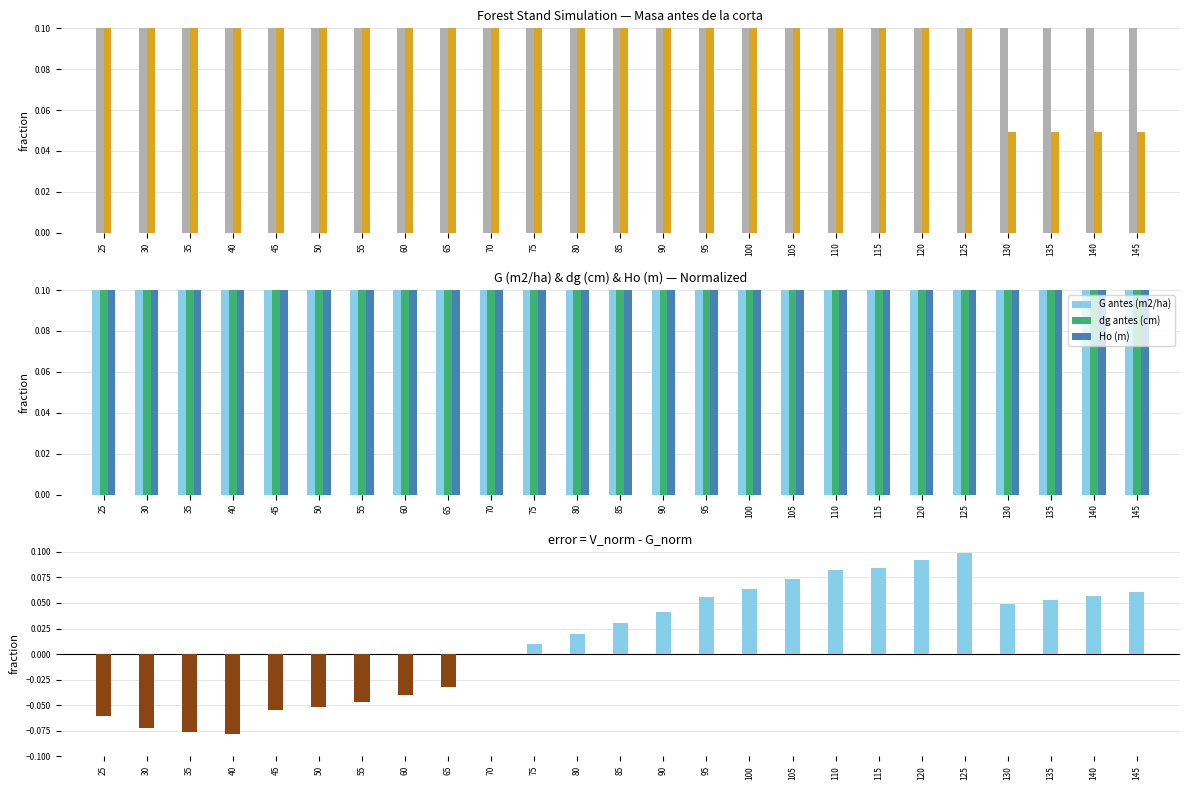

At 90, list the series in order from largest to smallest.

V antes (m3/ha), G antes (m2/ha), Ho (m), dg antes (cm), N antes (pies/ha), V - G (normalized diff)